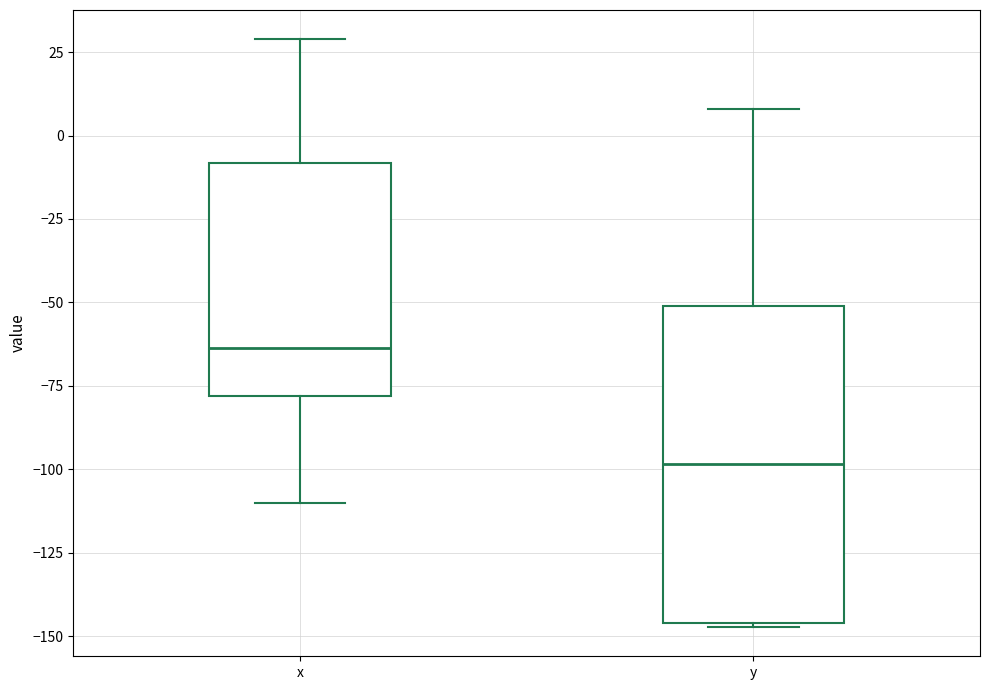

Reading left to right, read every box against the y-axis: the position of its median line, the range the box covers, and the ends of its whiskers. The values are not printed on the chart, so give them approximately, as read against the axis.

x: median -65, box -80 to -10, whiskers -110 to 30
y: median -100, box -145 to -50, whiskers -145 to 10